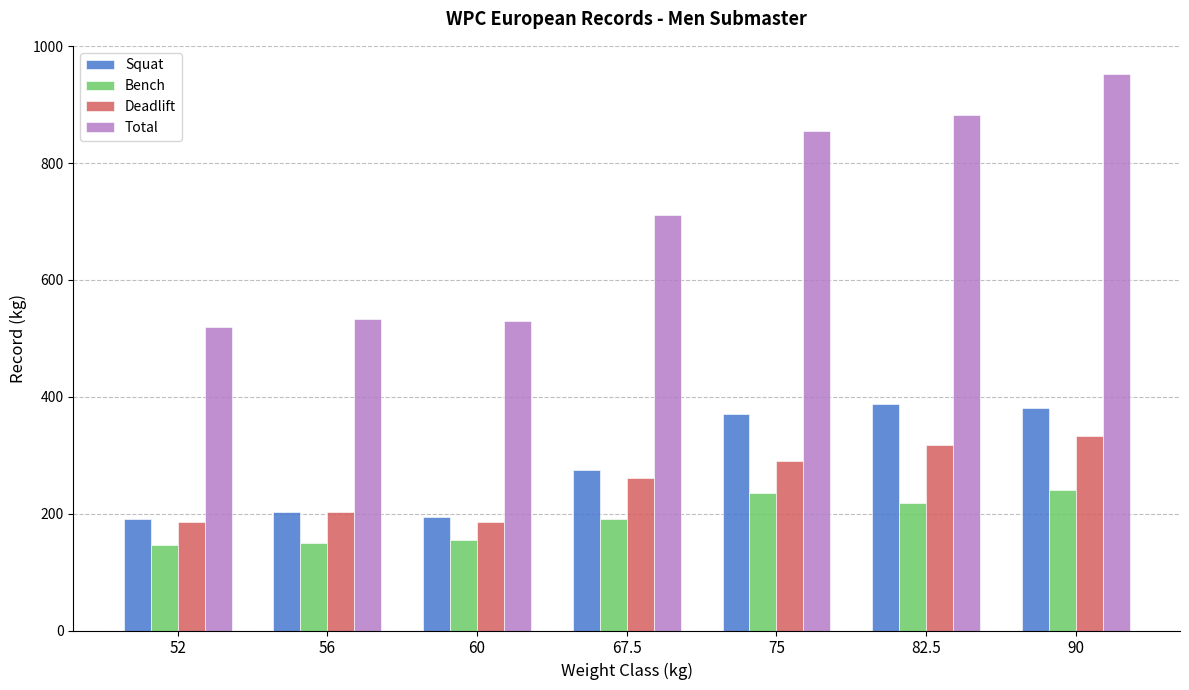

Is the value of Squat at 56 greater than the value of Total at 60?

No